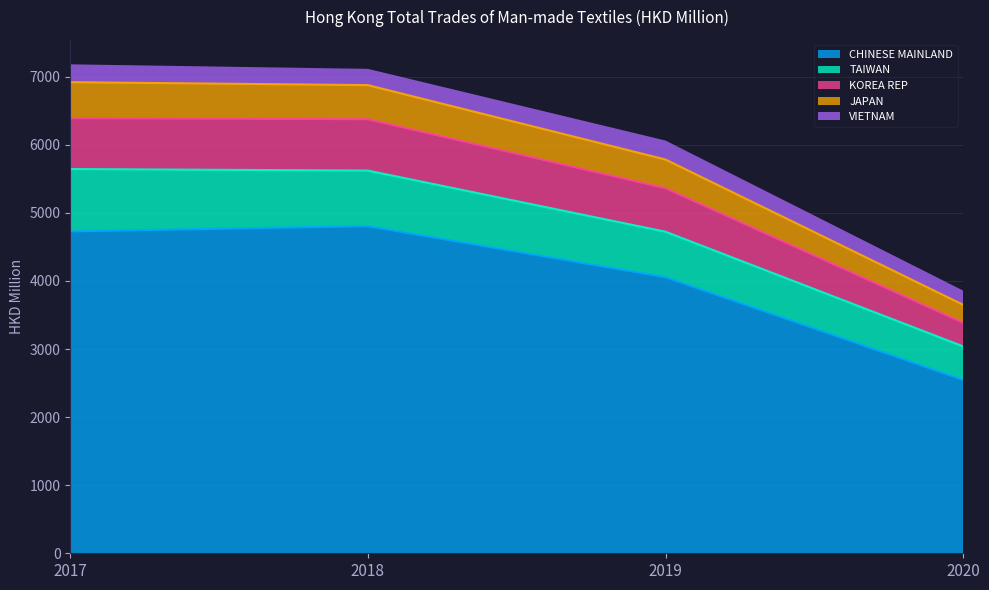

Where is CHINESE MAINLAND nearest to the value 3677?

2019